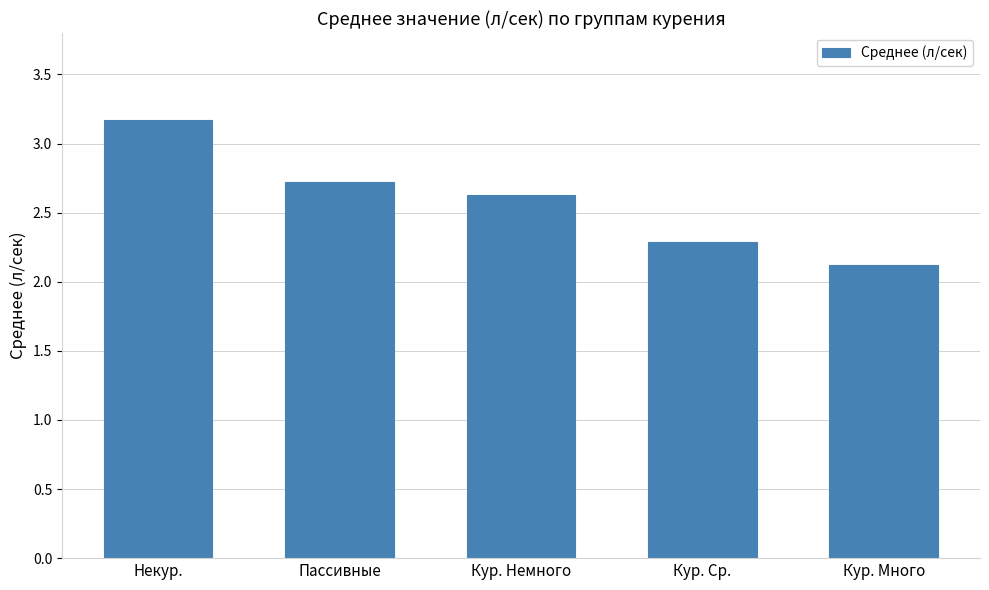

Reading left to right, transcribe all the data shown in this chart.

Некур.=3.2	Пассивные=2.7	Кур. Немного=2.6	Кур. Ср.=2.3	Кур. Много=2.1